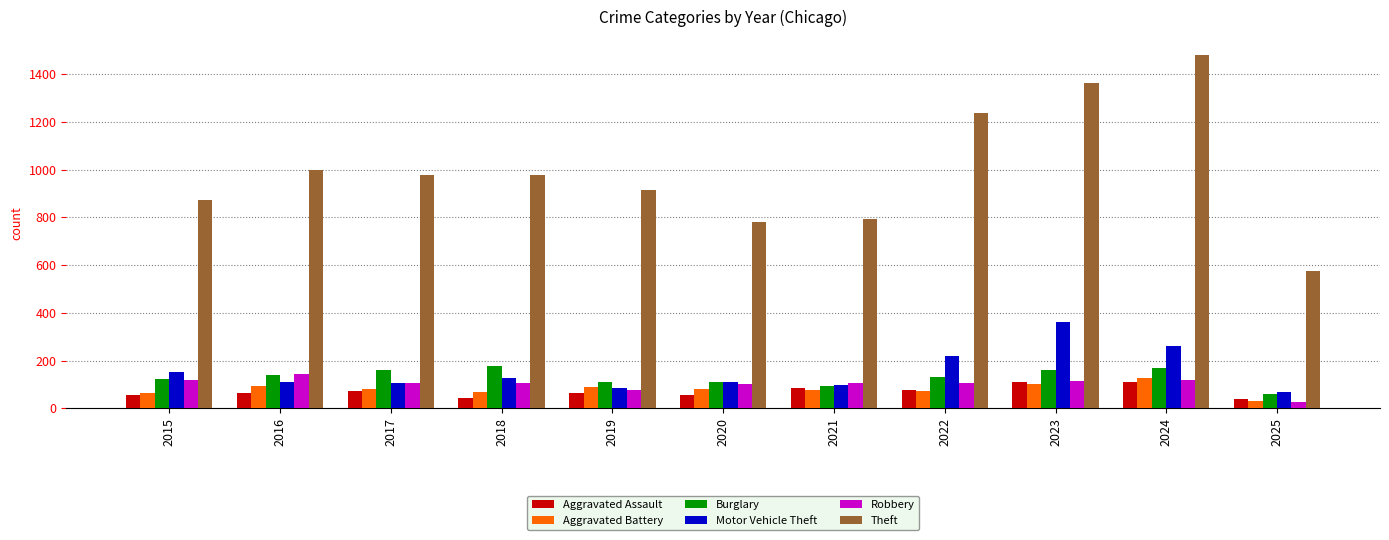

What is the total value across all series at 2025?

800